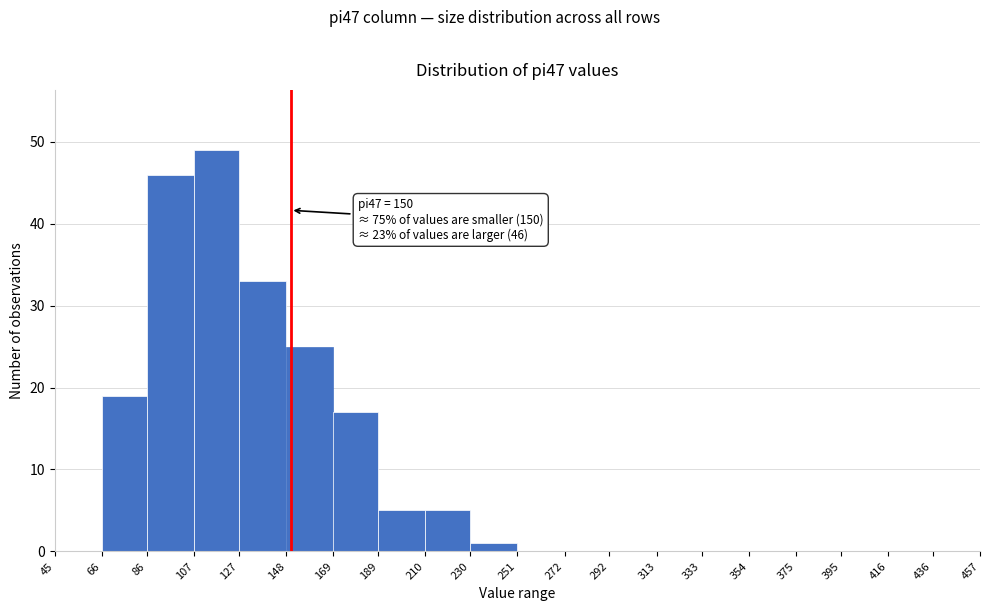

Over which range of the x-axis is the bar tallest?

107 to 127